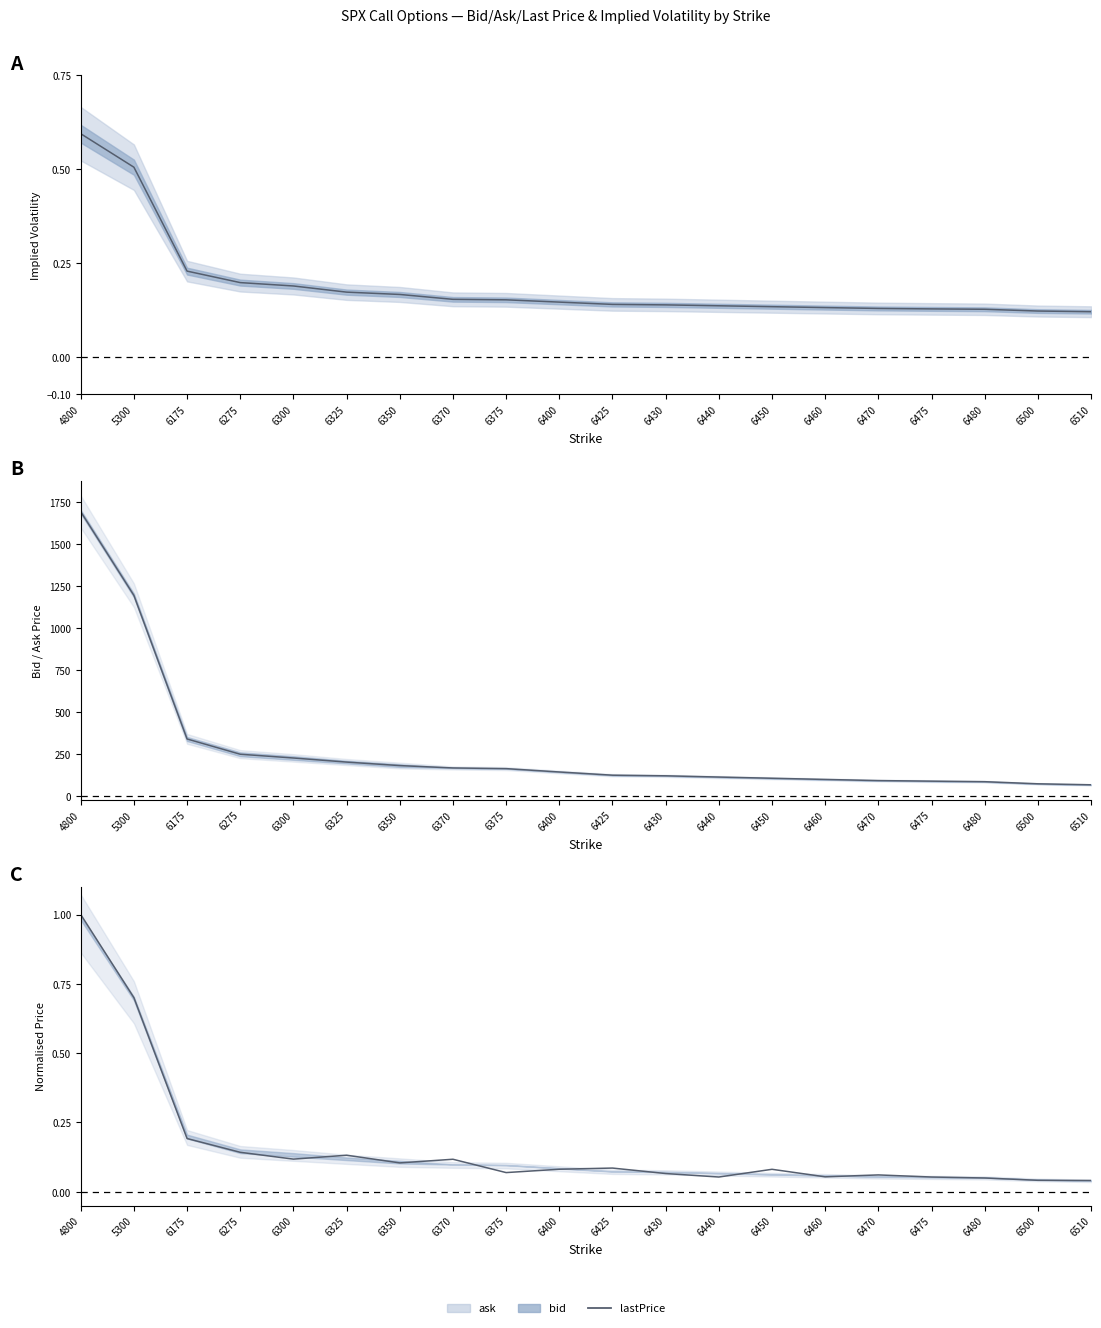

Does the chart display data point markers on the line(s)?

No